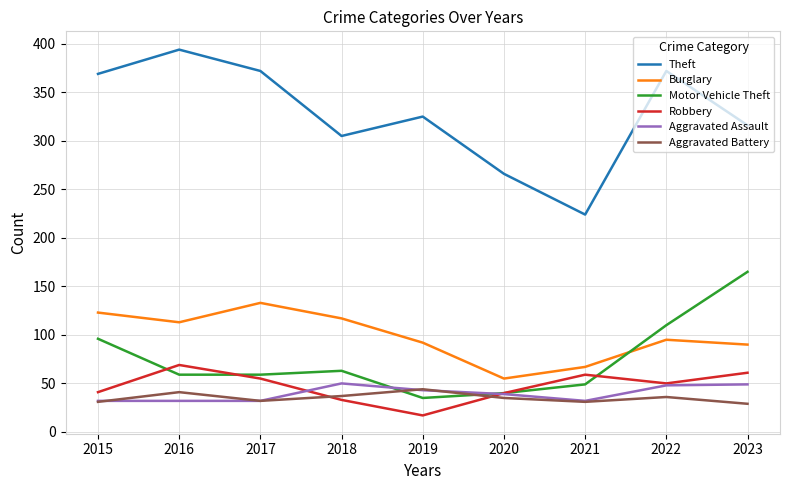

Which series has the widest spread of values?

Theft